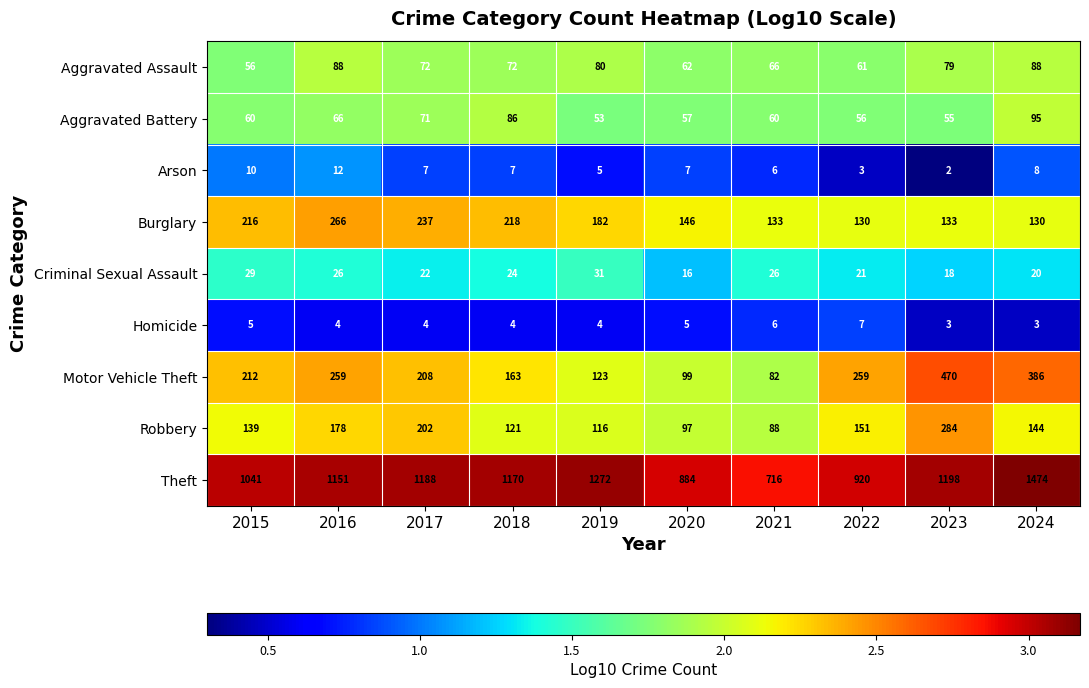

How many series are shown in this chart?

9